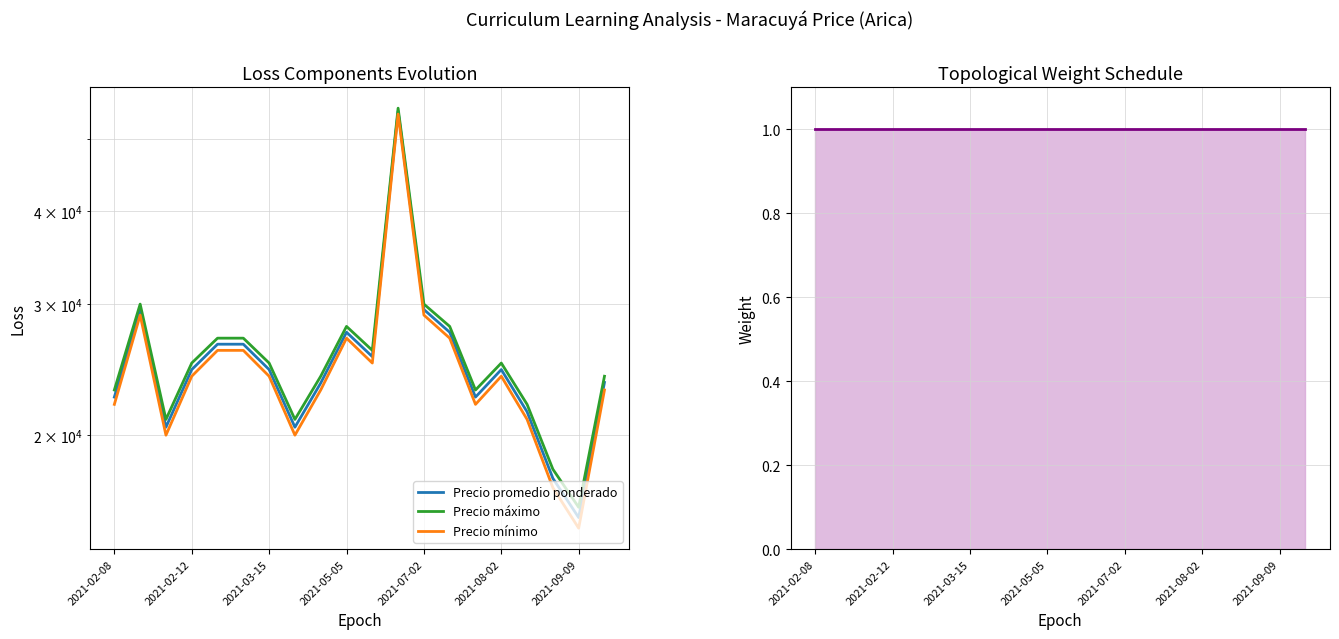

Is the value of Weight schedule at 8 greater than the value of Precio promedio ponderado at 18?

No